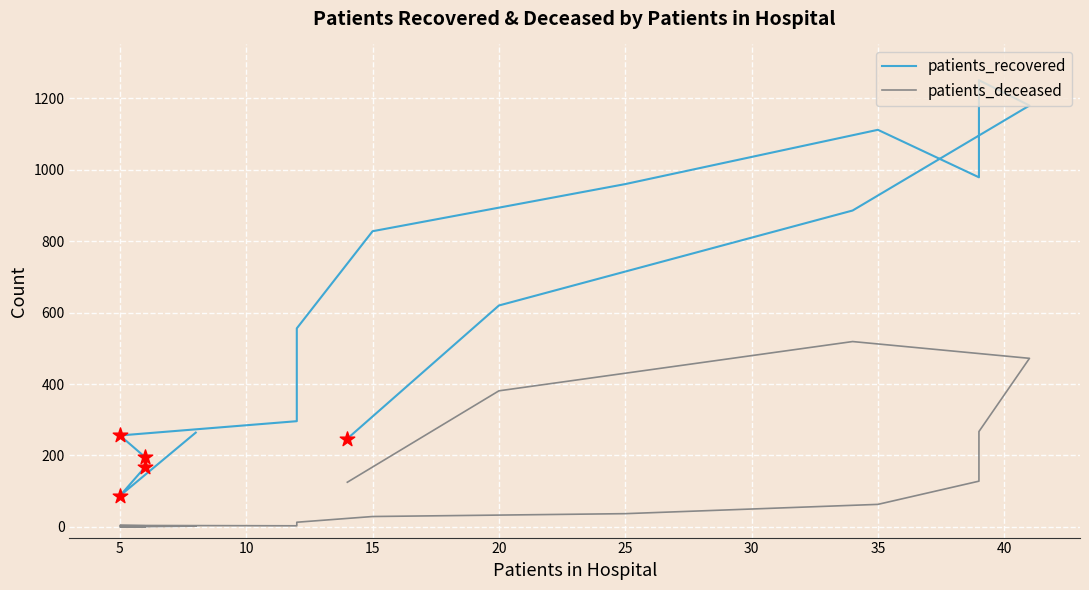

At how many categories does at least one series exceed 1212?

1